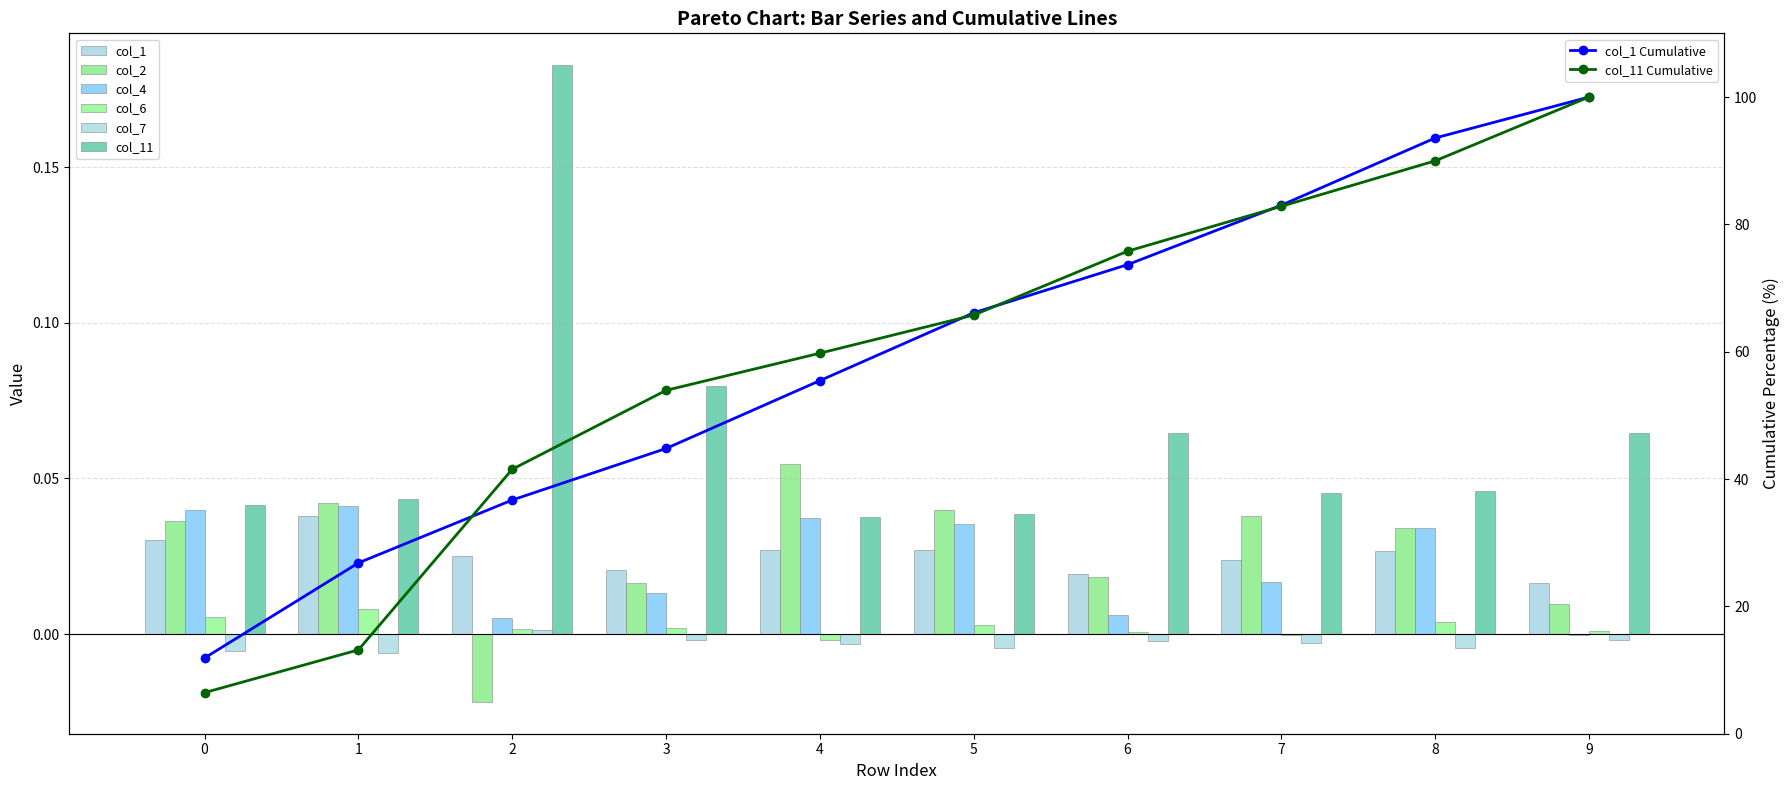

Reading left to right, extract all data points from this chart.

col_1: 0.0	0.0	0.0	0.0	0.0	0.0	0.0	0.0	0.0	0.0
col_2: 0.0	0.0	-0.0	0.0	0.1	0.0	0.0	0.0	0.0	0.0
col_4: 0.0	0.0	0.0	0.0	0.0	0.0	0.0	0.0	0.0	-0.0
col_6: 0.0	0.0	0.0	0.0	-0.0	0.0	0.0	-0.0	0.0	0.0
col_7: -0.0	-0.0	0.0	-0.0	-0.0	-0.0	-0.0	-0.0	-0.0	-0.0
col_11: 0.0	0.0	0.2	0.1	0.0	0.0	0.1	0.0	0.0	0.1